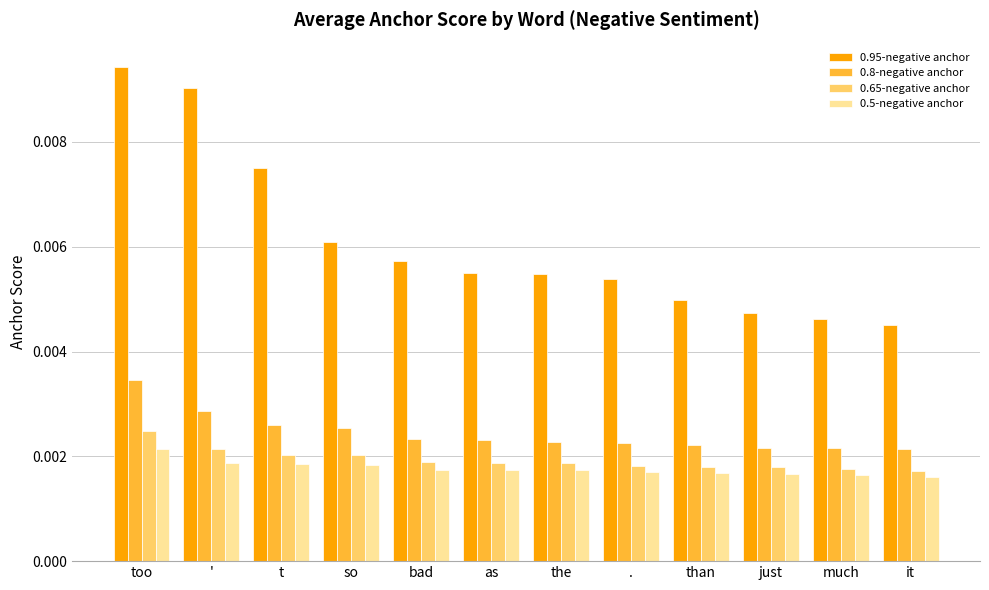

Which category has the highest value in the 0.65-negative anchor series?

too